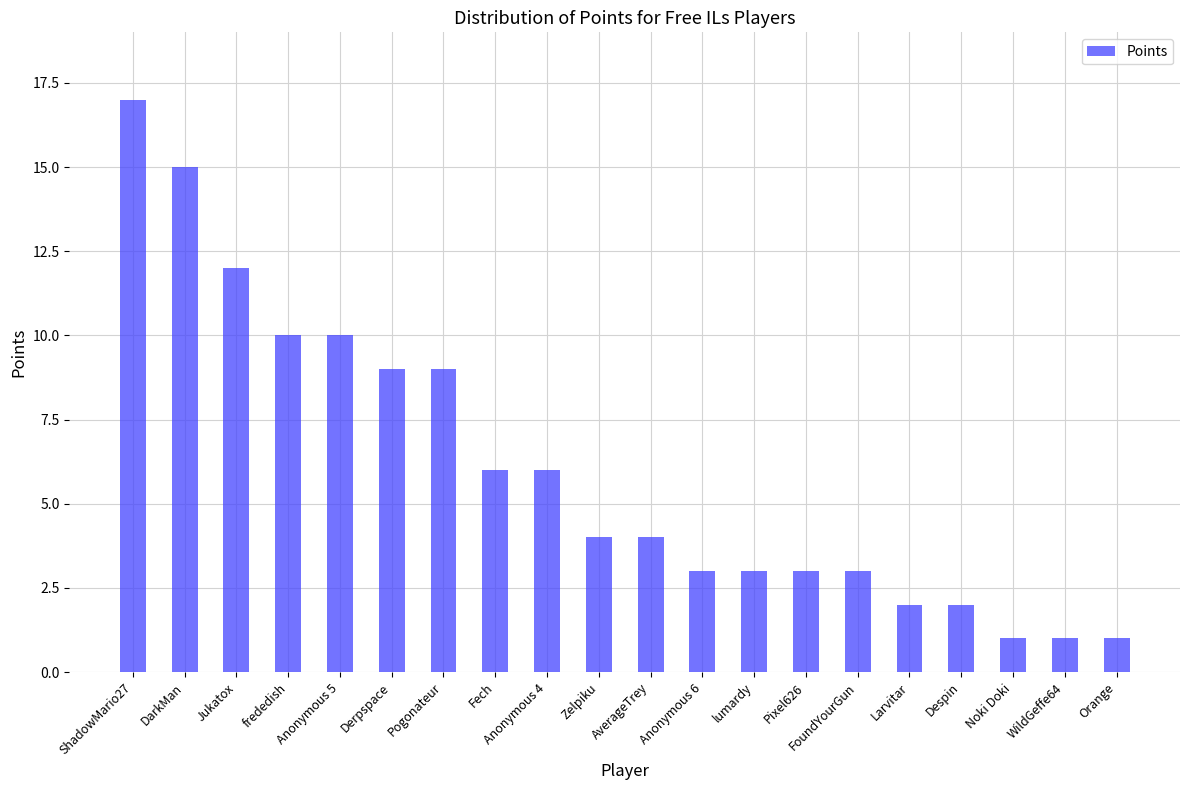

Is it true that the value at Zelpiku is 4?

True